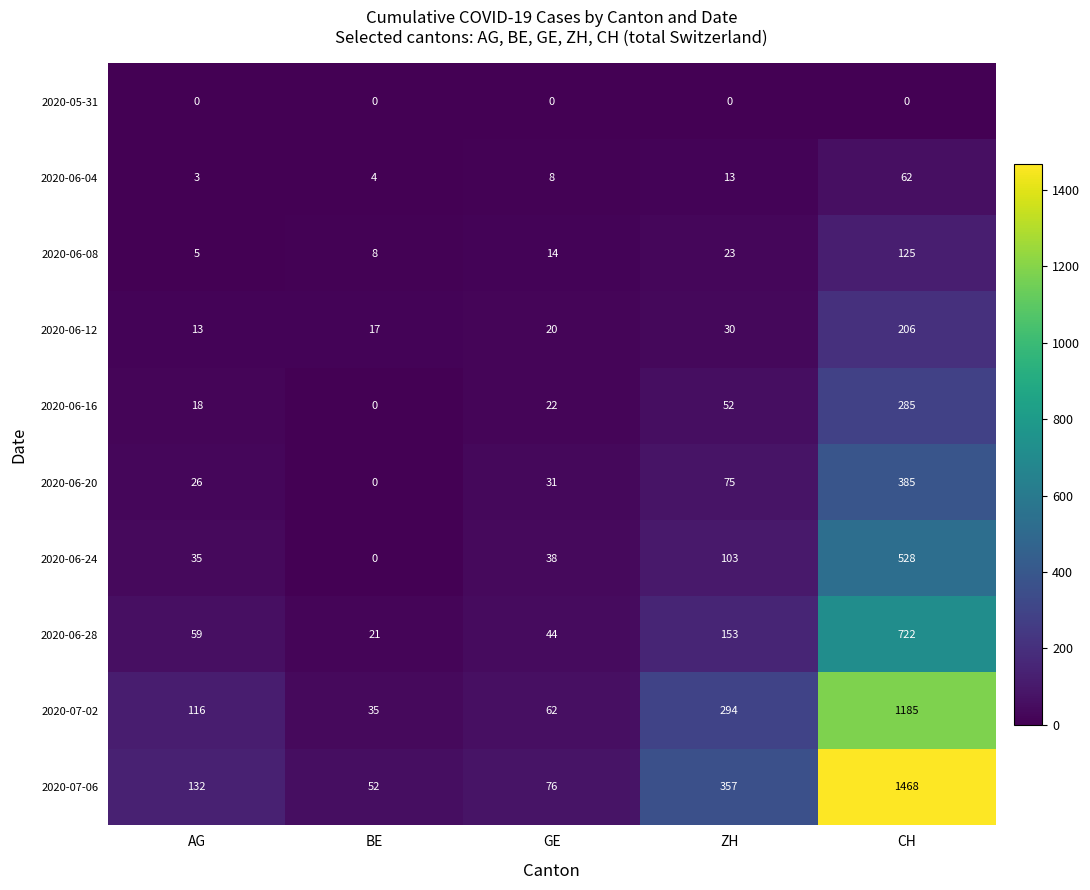

What value does the 2020-06-16 series have at ZH, to the nearest 10?

50